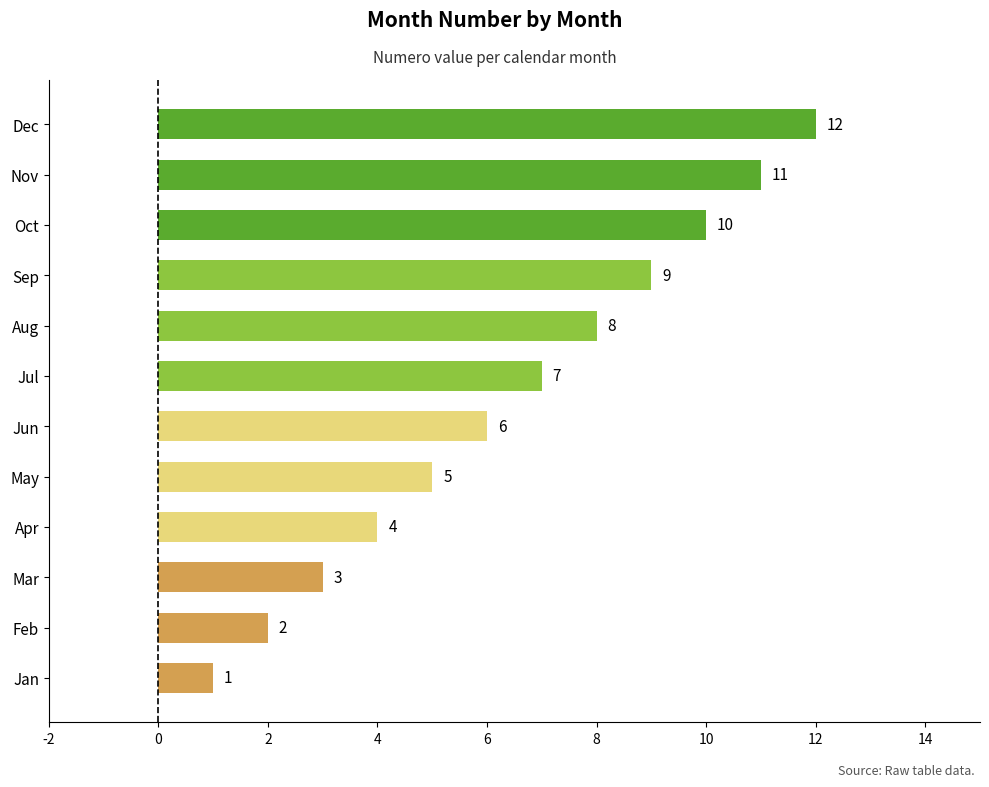

List the labels in order of value, smallest first.

Jan, Feb, Mar, Apr, May, Jun, Jul, Aug, Sep, Oct, Nov, Dec